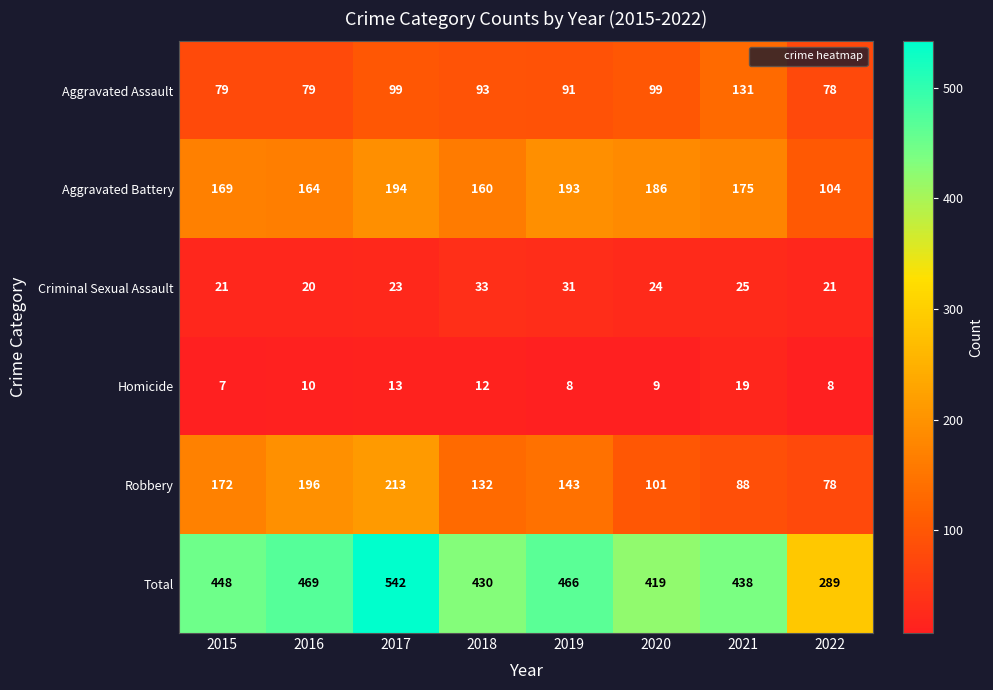

What is the sum of the Robbery values at 2019 and 2022?

221